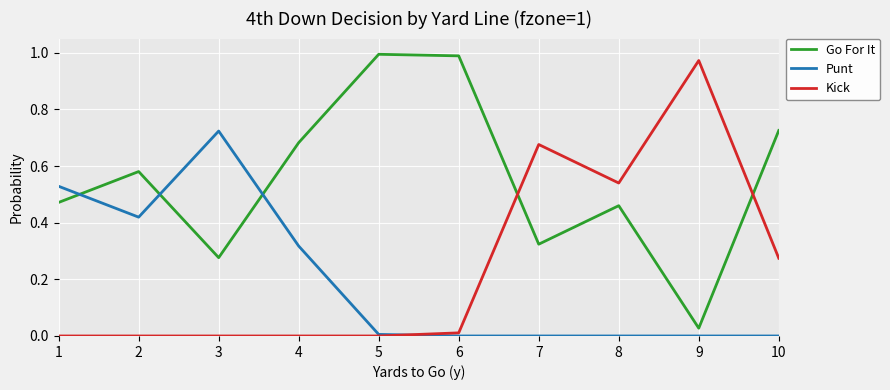

How many interior local peaks does the Go For It series have?

3